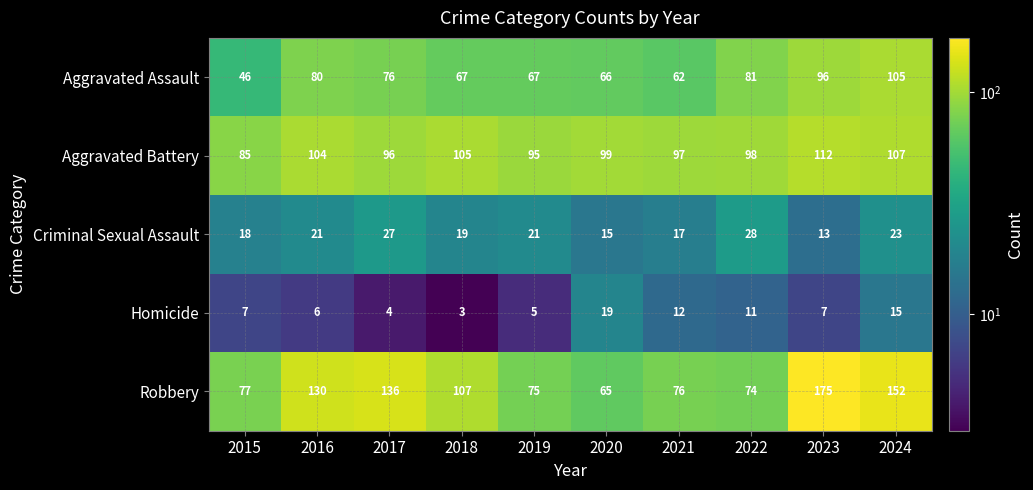

At which category is the sum across all series the highest?

2023